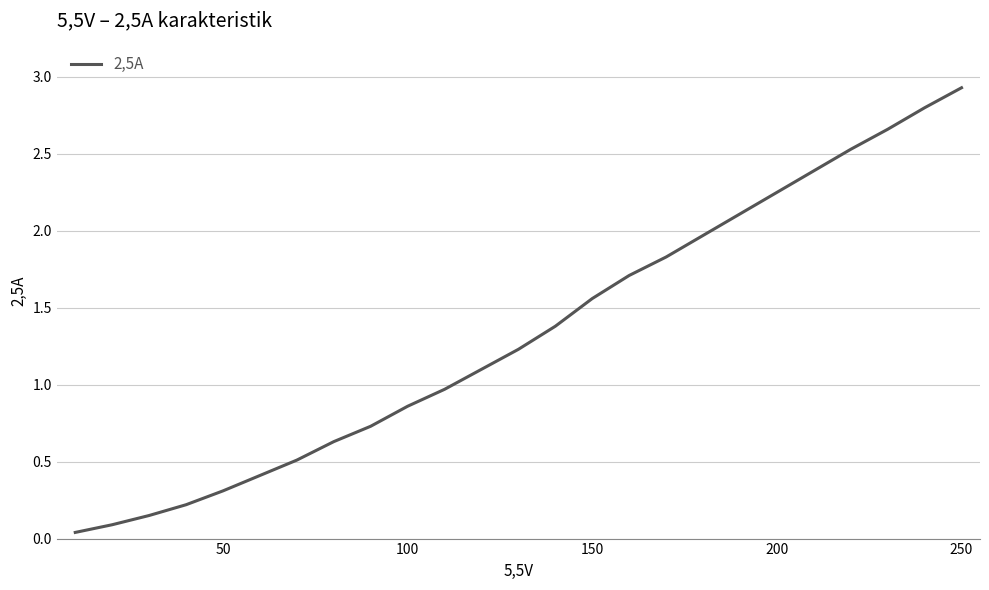

What is the difference between the maximum and minimum values?

2.9